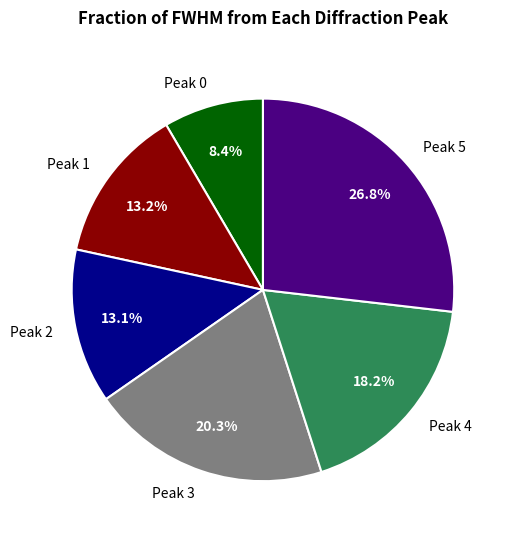

What portion of the pie excludes Peak 1?

86.8%